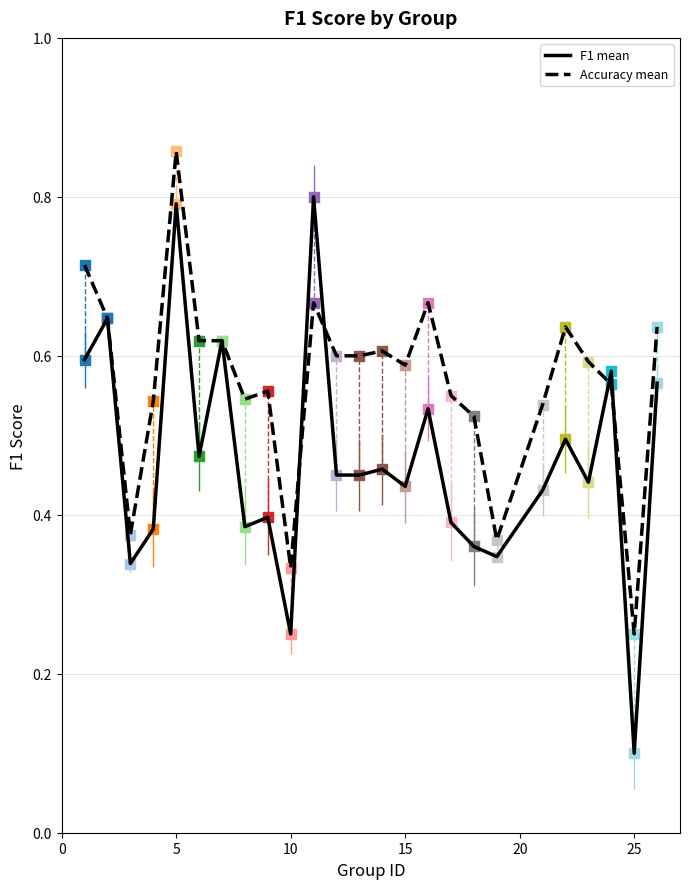

What are all the series names shown in the legend?

F1 mean, Accuracy mean